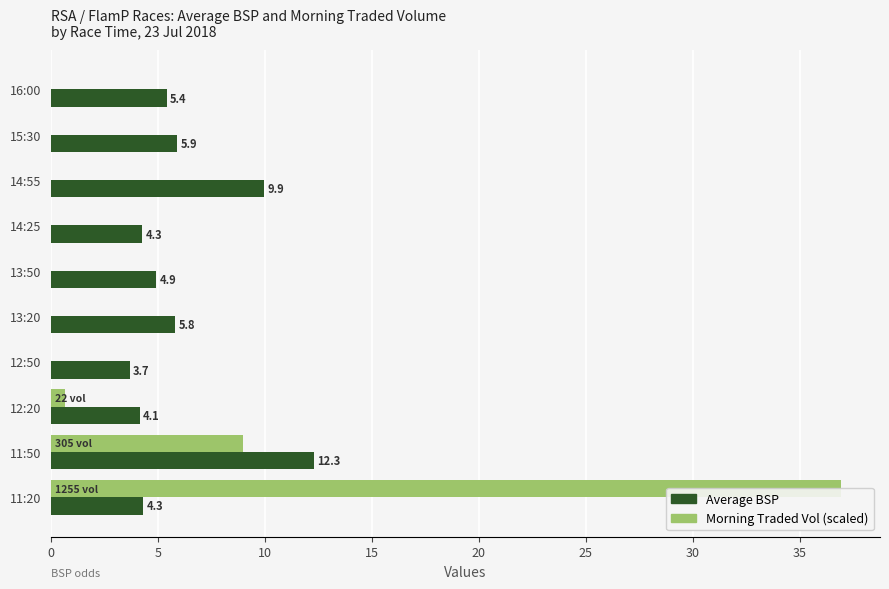

At how many categories does at least one series exceed 11?

2